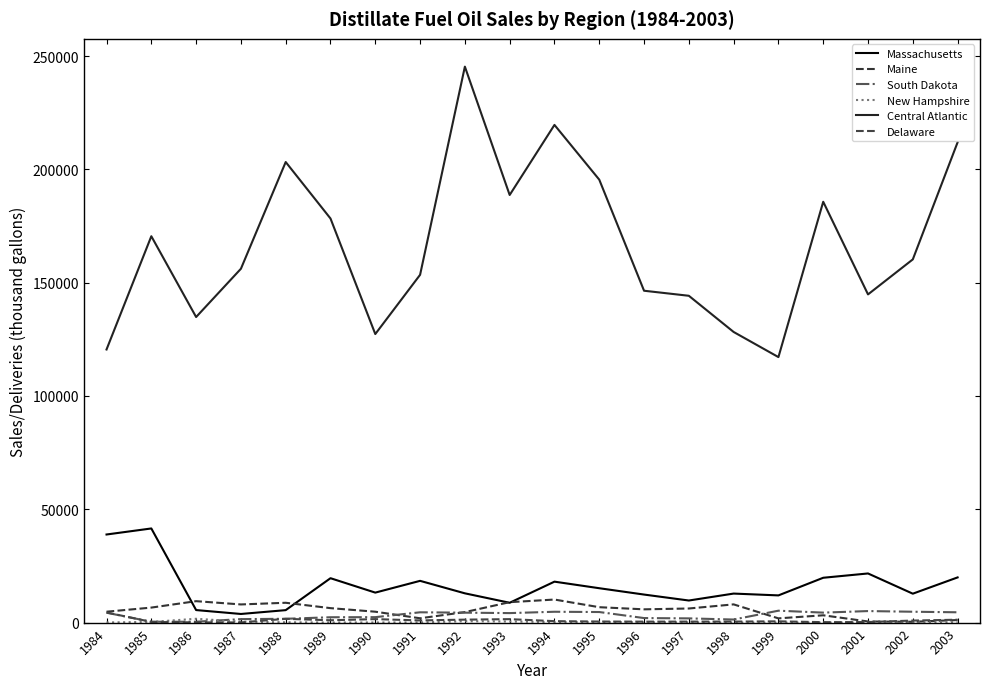

At which category is the sum across all series the highest?

1992